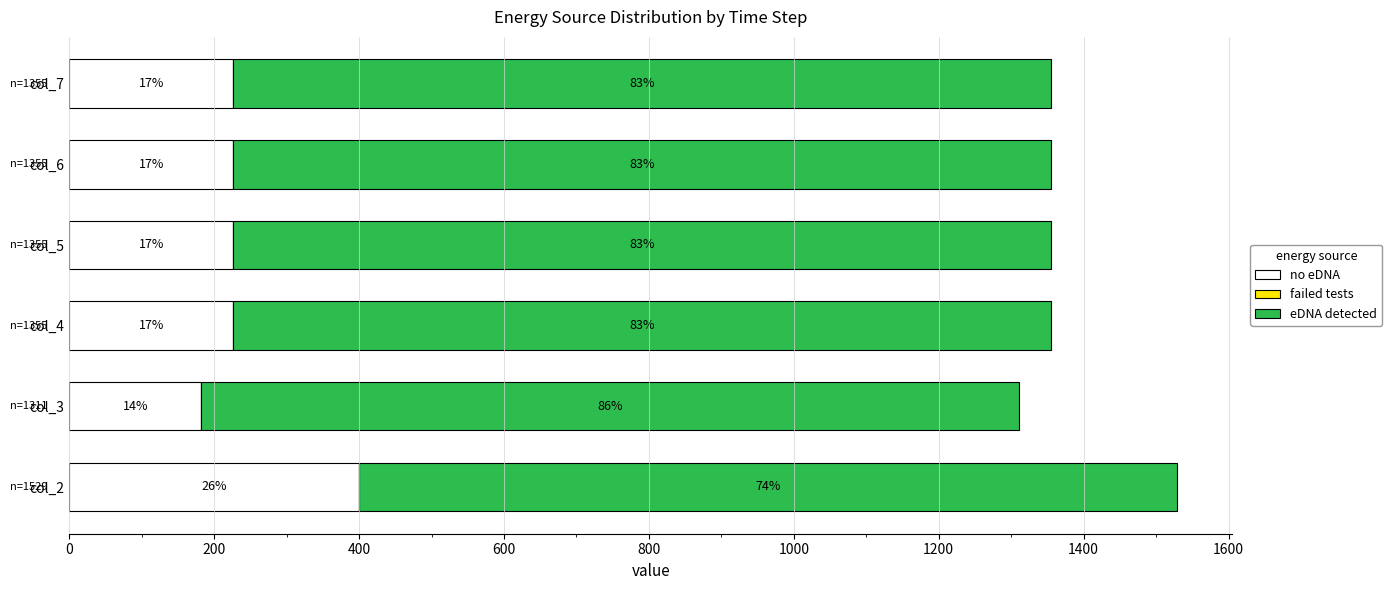

What is the value of the failed tests bar at the 5th from the left?

0.6